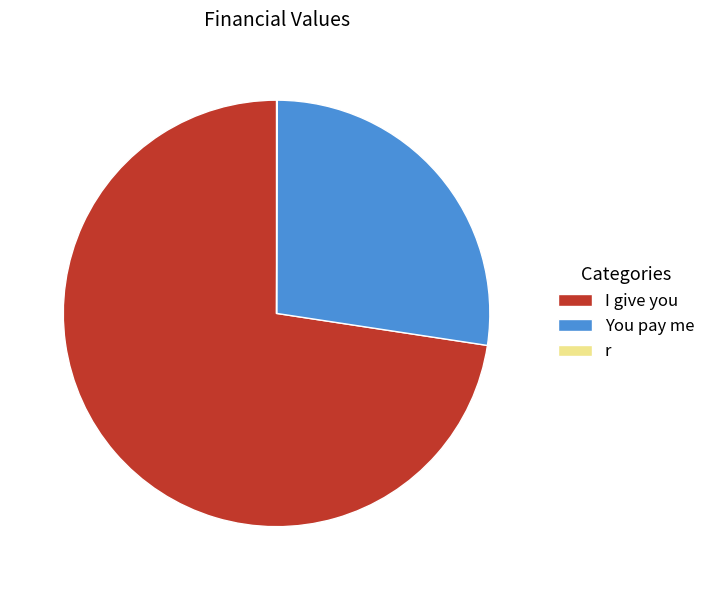

Count the number of slices in the pie.

3